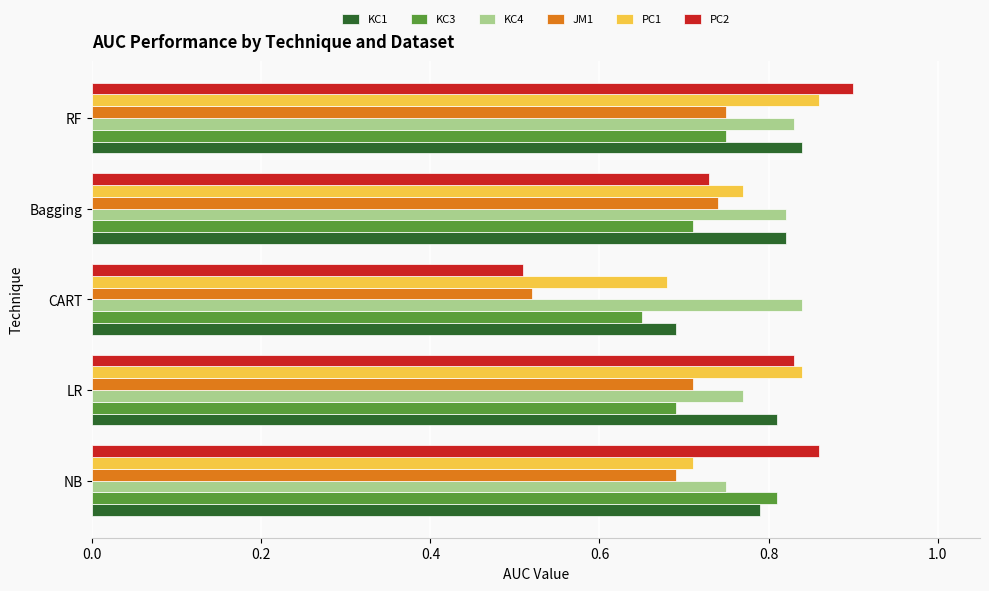

How many KC3 values are between 0 and 1?

5